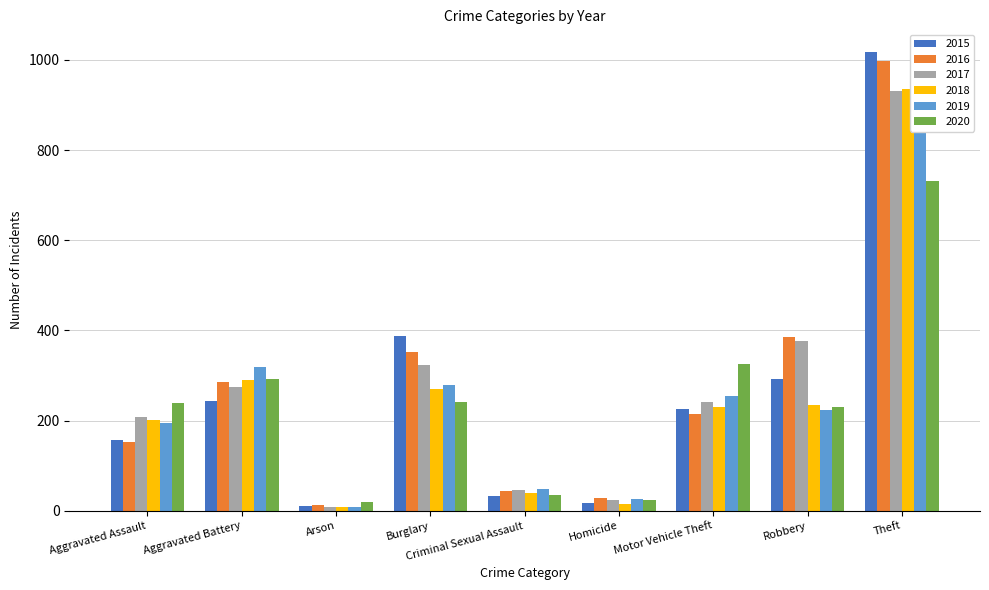

Which series changed the most between Arson and Theft?

2015